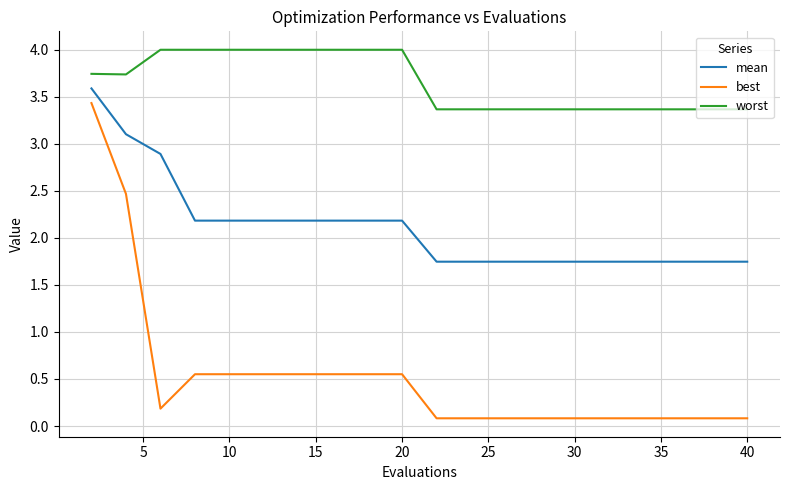

What is the difference between the maximum and minimum values in the mean series?

1.8